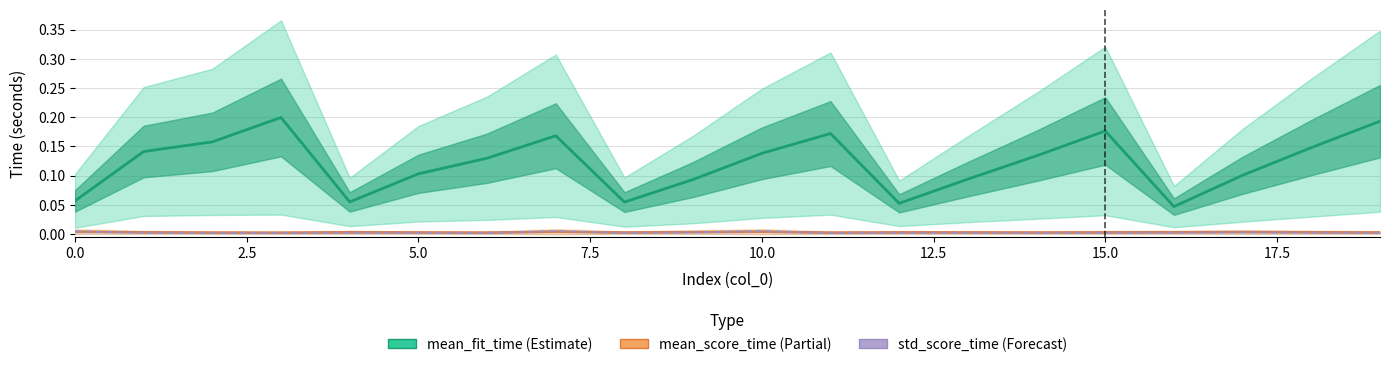

What is the greatest value displayed?

0.2